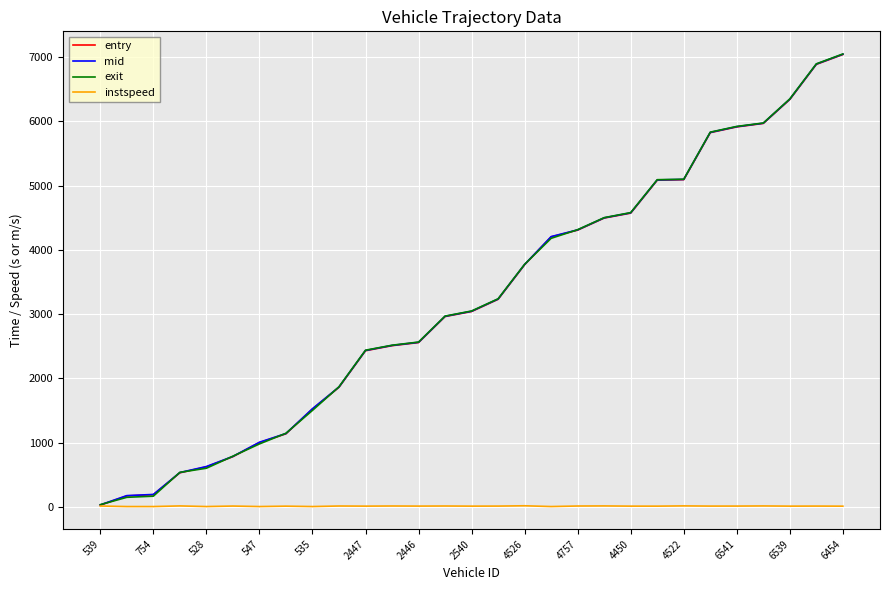

Does the chart display data point markers on the line(s)?

No